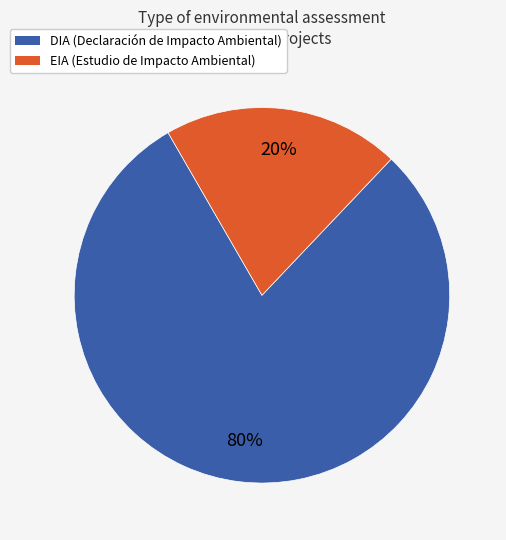

The DIA slice represents 80% of the pie. True or false?

True